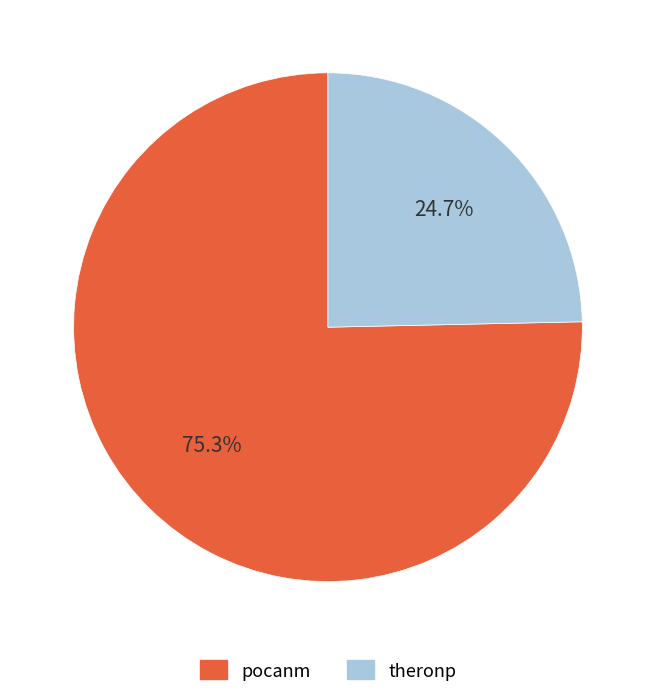

True or false: theronp accounts for 31% of the total.

False